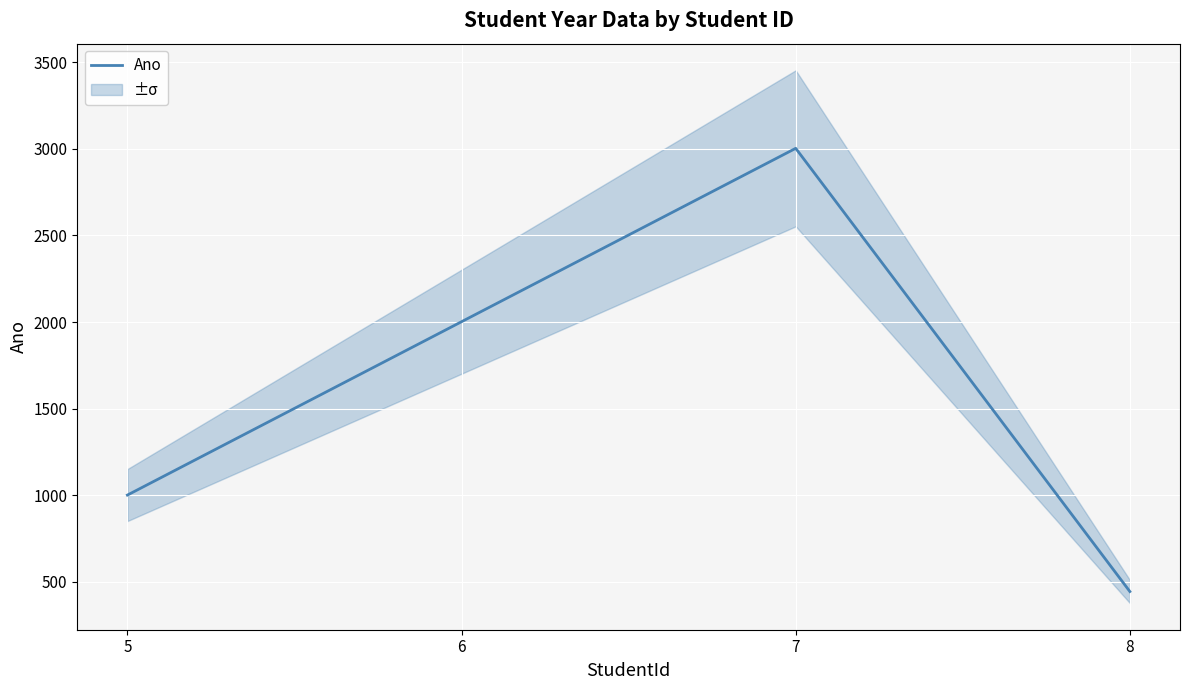

At which category does the chart reach its minimum across all series?

8